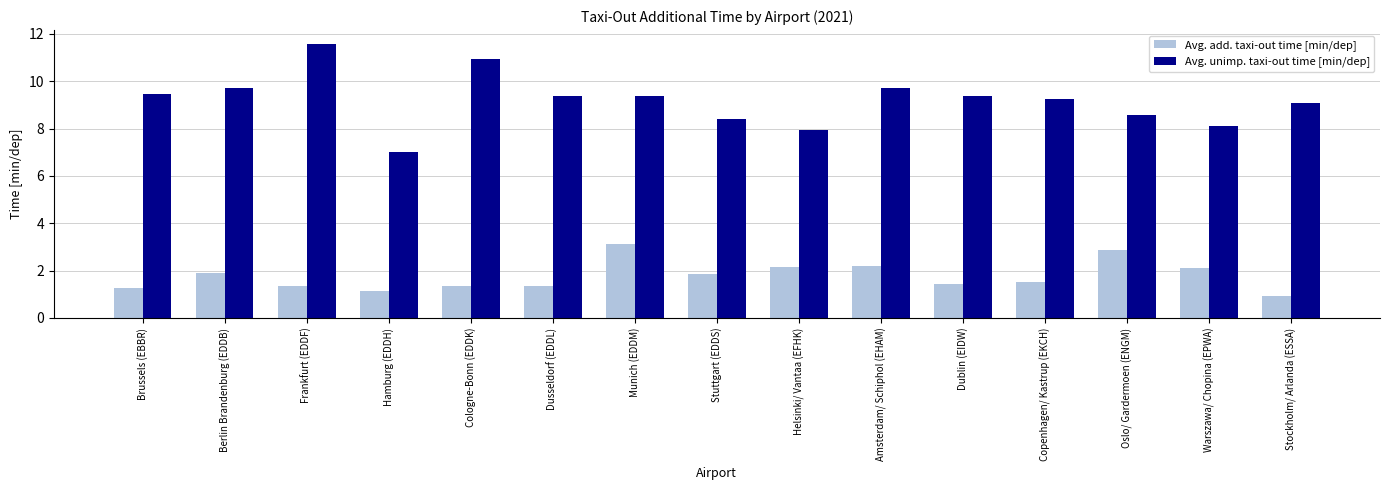

List the series in order of their overall mean, highest first.

Avg. unimp. taxi-out time [min/dep], Avg. add. taxi-out time [min/dep]